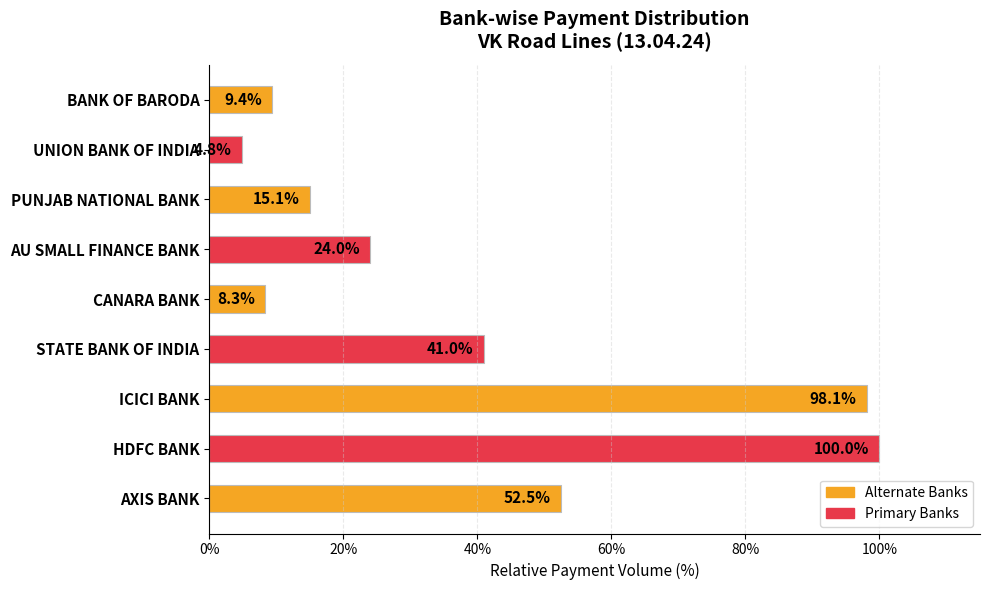

Reading top to bottom, what are all the values shown in this chart?

BANK OF BARODA=9.4	UNION BANK OF INDIA=4.8	PUNJAB NATIONAL BANK=15.1	AU SMALL FINANCE BANK=24.0	CANARA BANK=8.3	STATE BANK OF INDIA=41.0	ICICI BANK=98.1	HDFC BANK=100.0	AXIS BANK=52.5